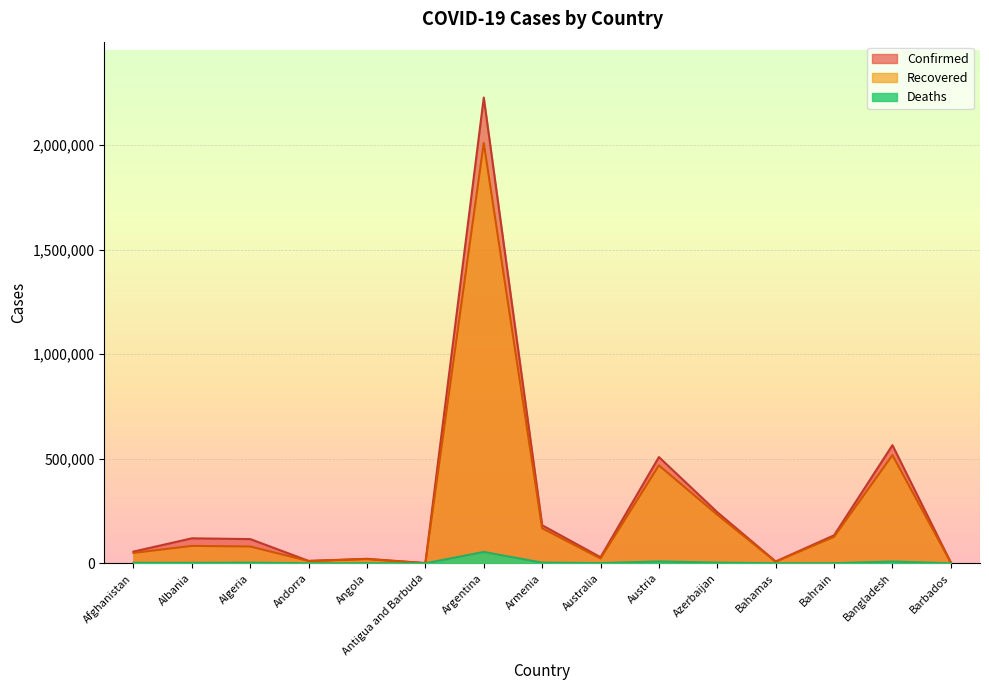

Reading left to right, extract all data points from this chart.

Confirmed: 56069	119528	115842	11431	21558	1011	2226753	182056	29183	508096	244303	8800	133779	564939	3492
Recovered: 49681	83264	80347	10925	20032	598	2009877	167518	22964	468275	232228	7676	126703	517223	3285
Deaths: 2462	2106	3051	113	522	27	54386	3320	909	9024	3325	186	491	8624	39